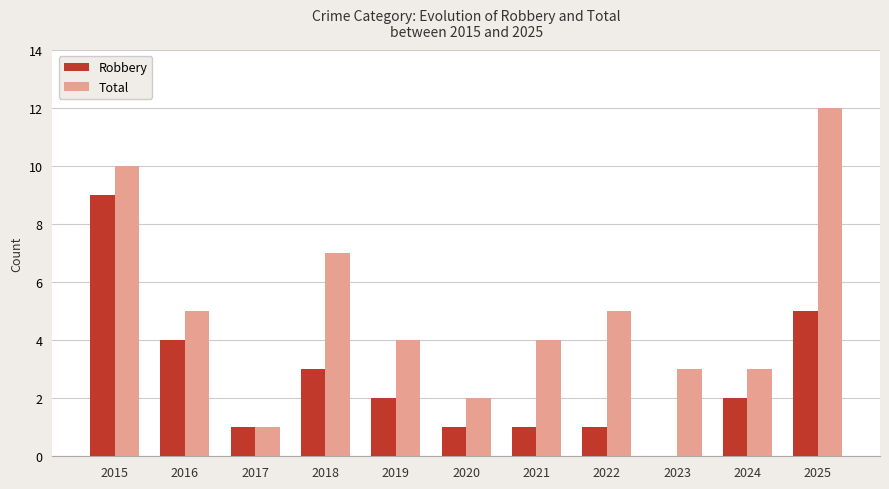

What is the maximum value shown in the chart?

12